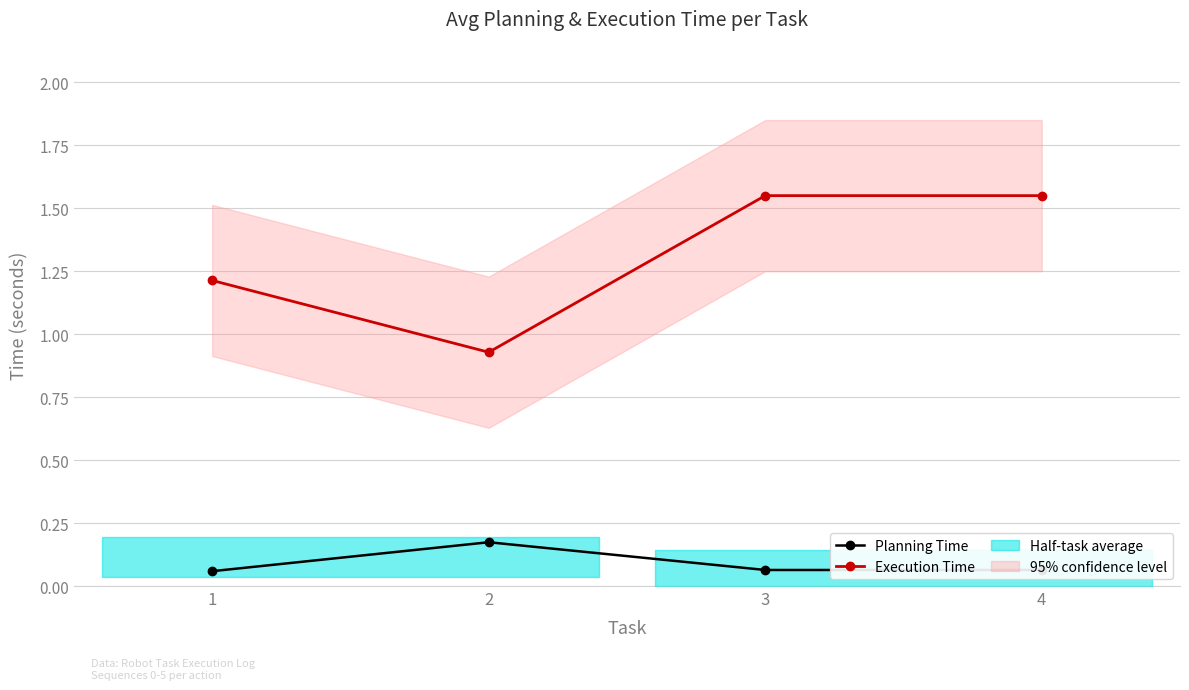

How many Execution Time values are between 1 and 2?

3